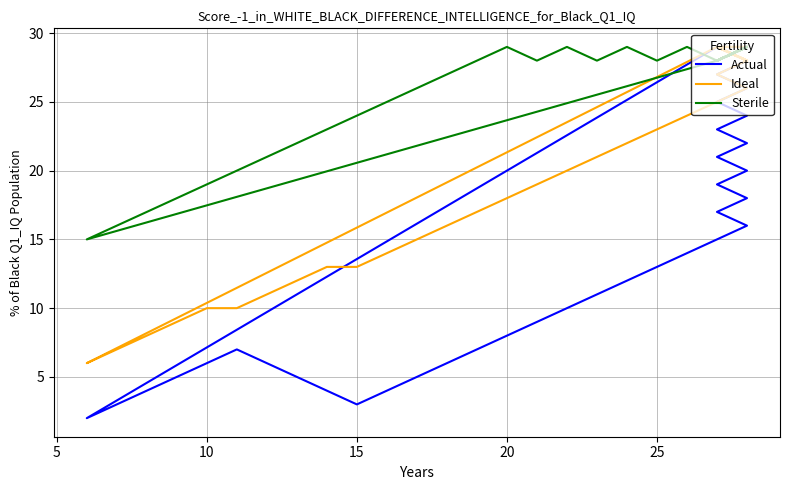

Does the chart have visible grid lines?

Yes